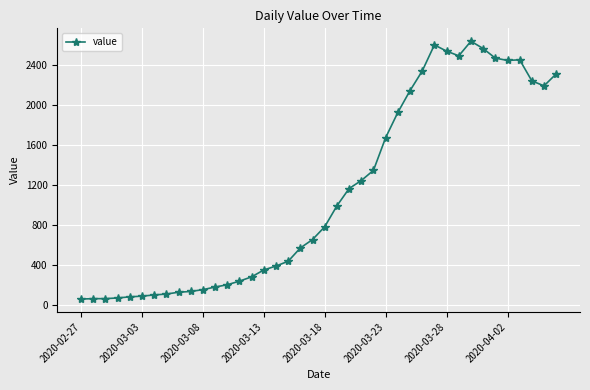

True or false: the data has more than 2 interior local peaks.

True